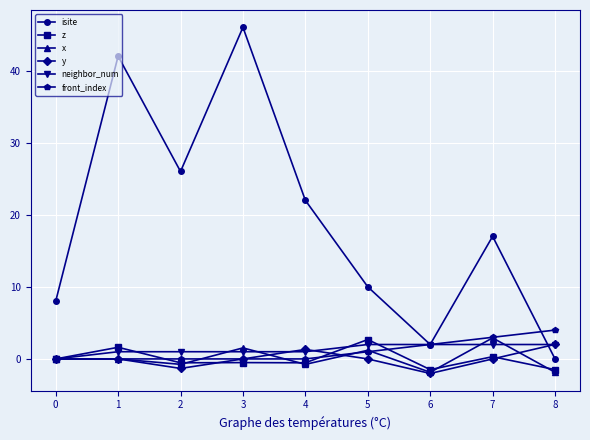

Is it true that neighbor_num equals 1.0 at 4?

True